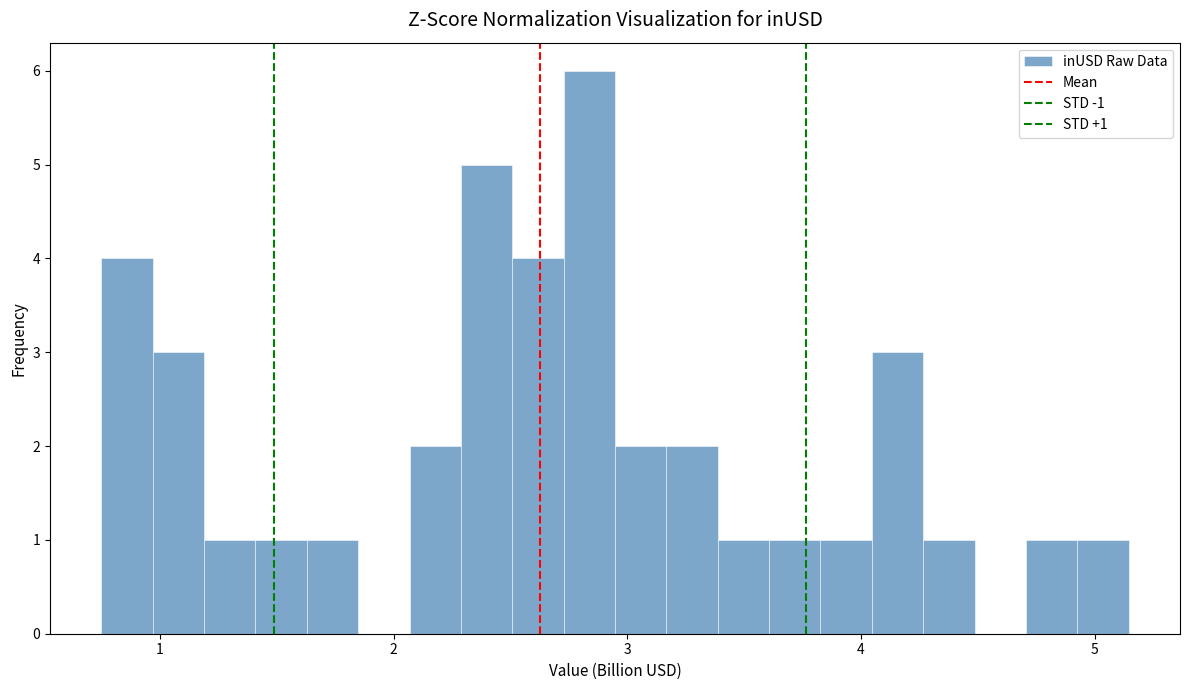

Read against the x-axis, roughly where is the centre of the tallest bar?

2.8